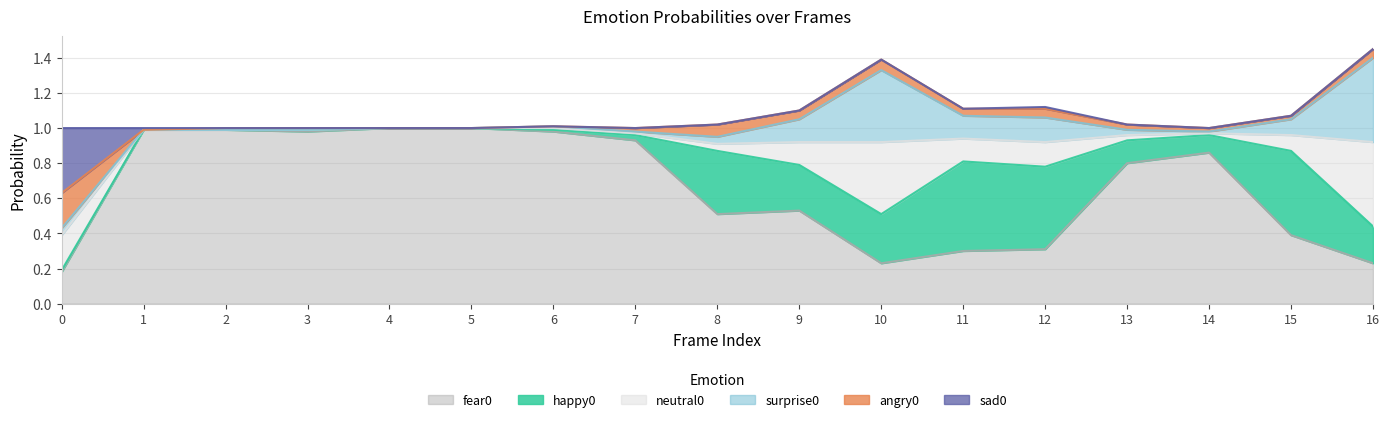

Rank the series at 3 from highest to lowest value.

fear0, happy0, angry0, sad0, neutral0, surprise0